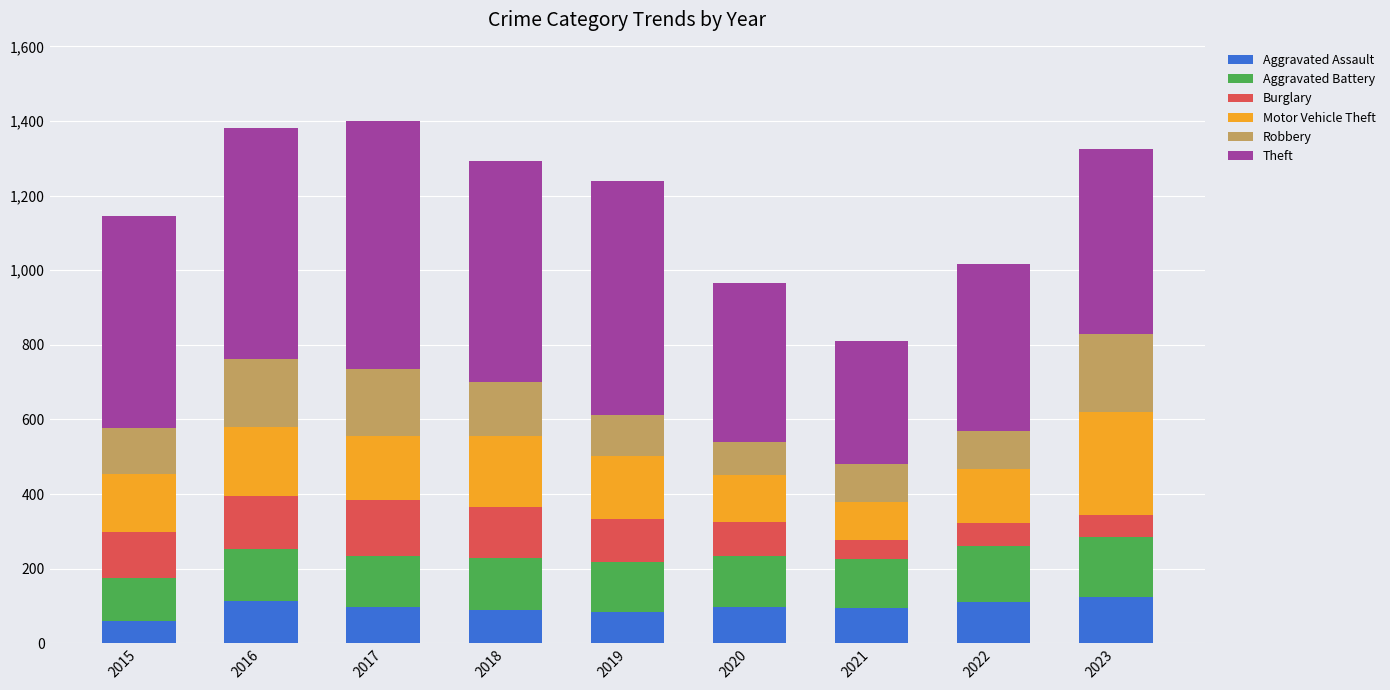

What is the average value of the Aggravated Assault series?

97